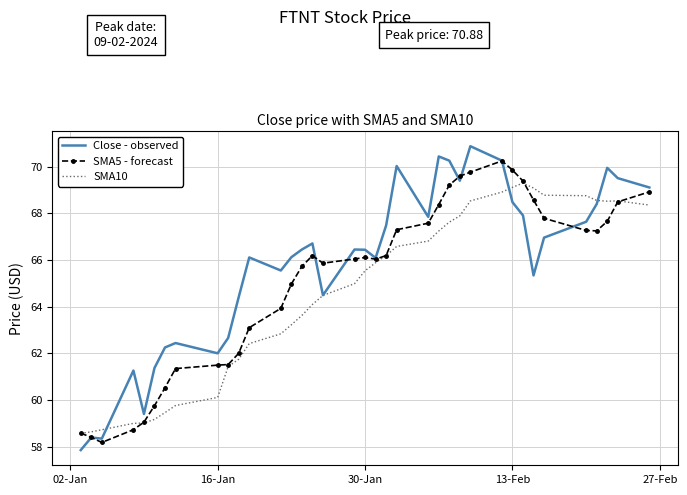

What are all the series names shown in the legend?

Close - observed, SMA5 - forecast, SMA10